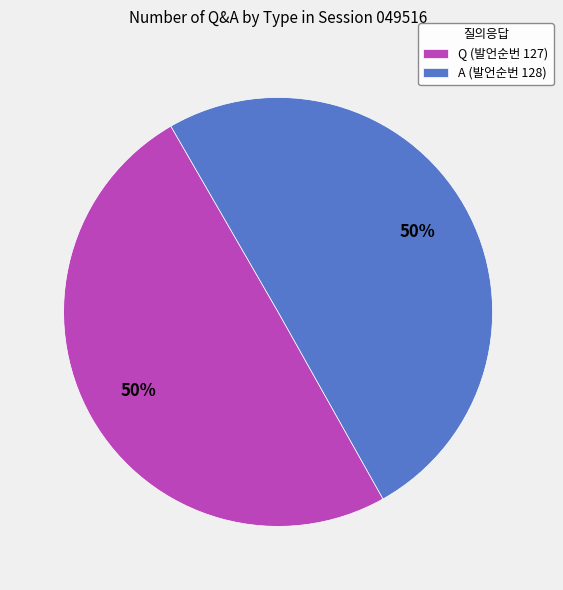

Is it true that A is 50% of the pie?

True